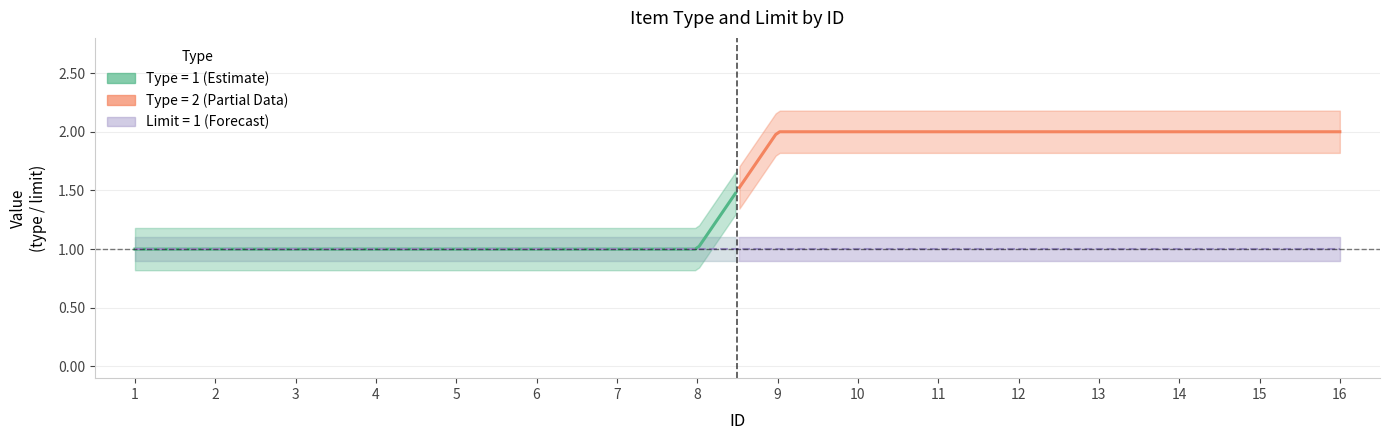

True or false: limit has a value of 1 at 11.

True